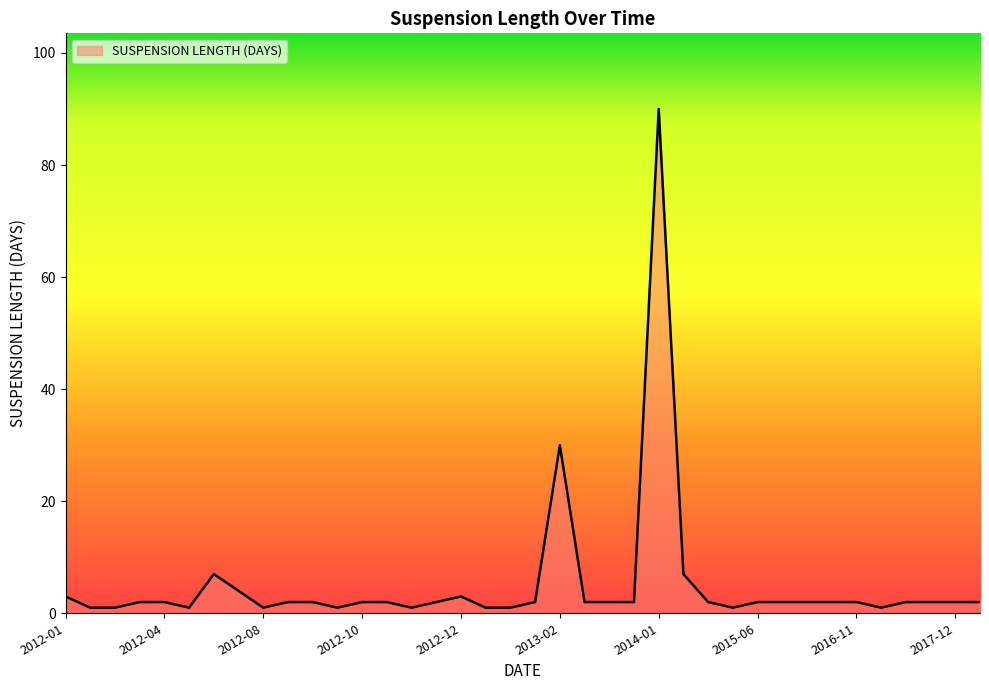

What is the greatest value displayed?

90